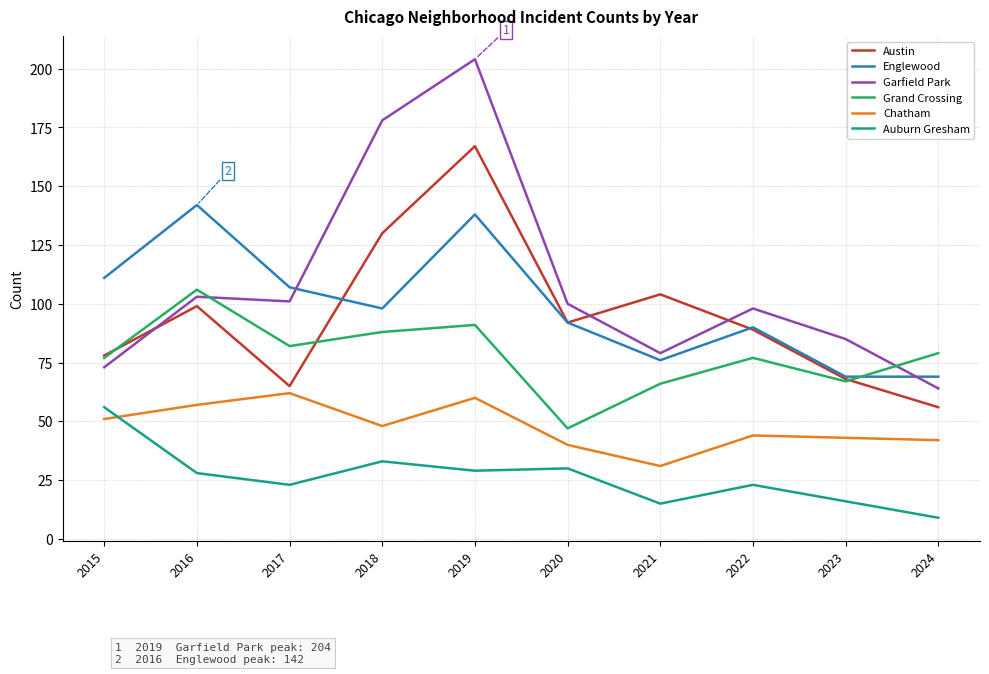

How many values in the Austin series are below 92?

5